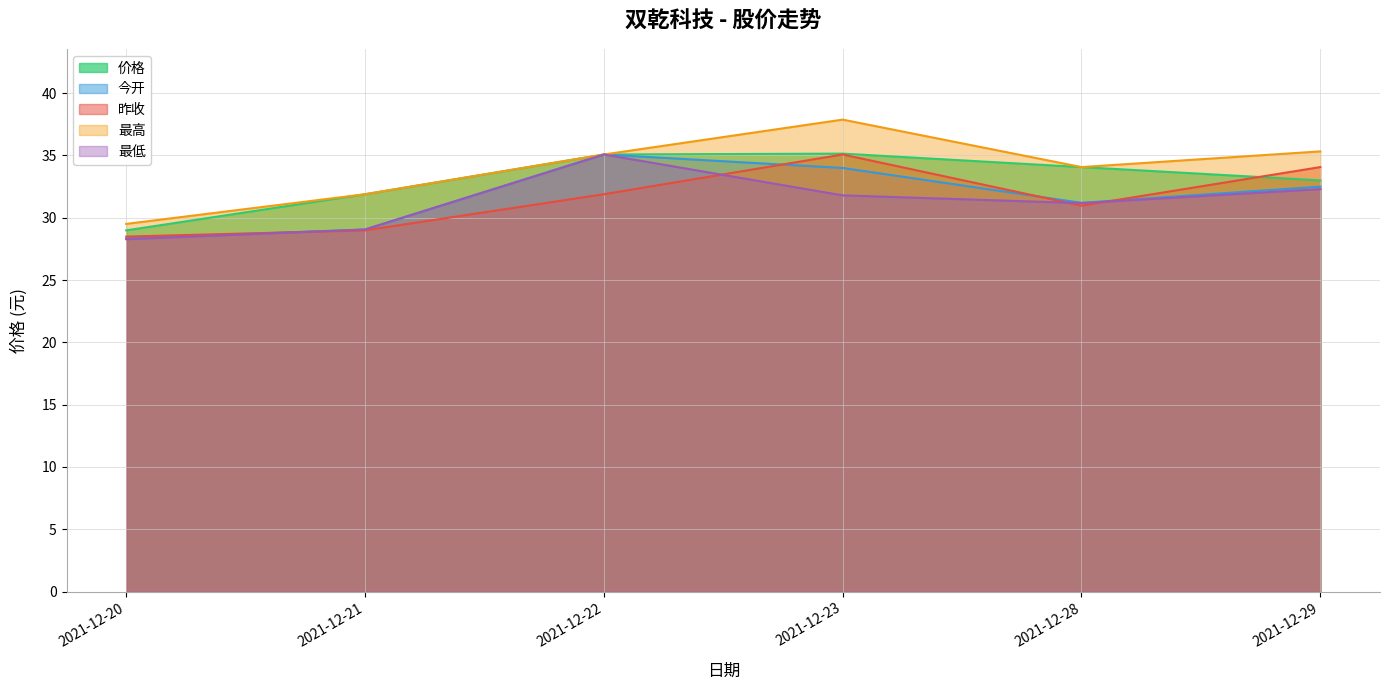

How many data points in 昨收 are less than 31?

3